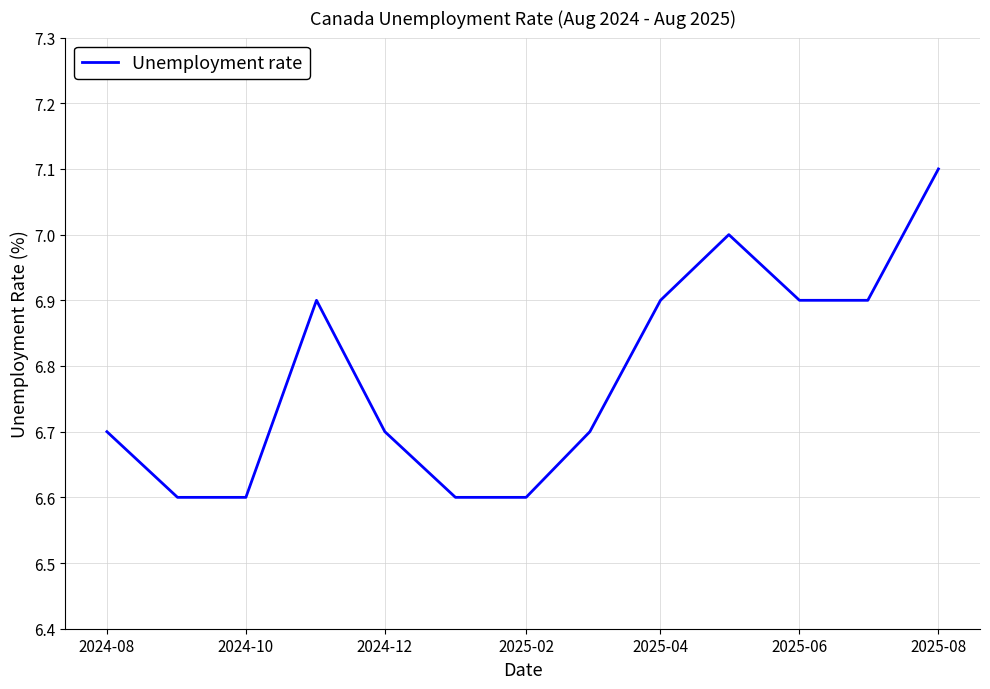

How many lines are shown in the chart?

1